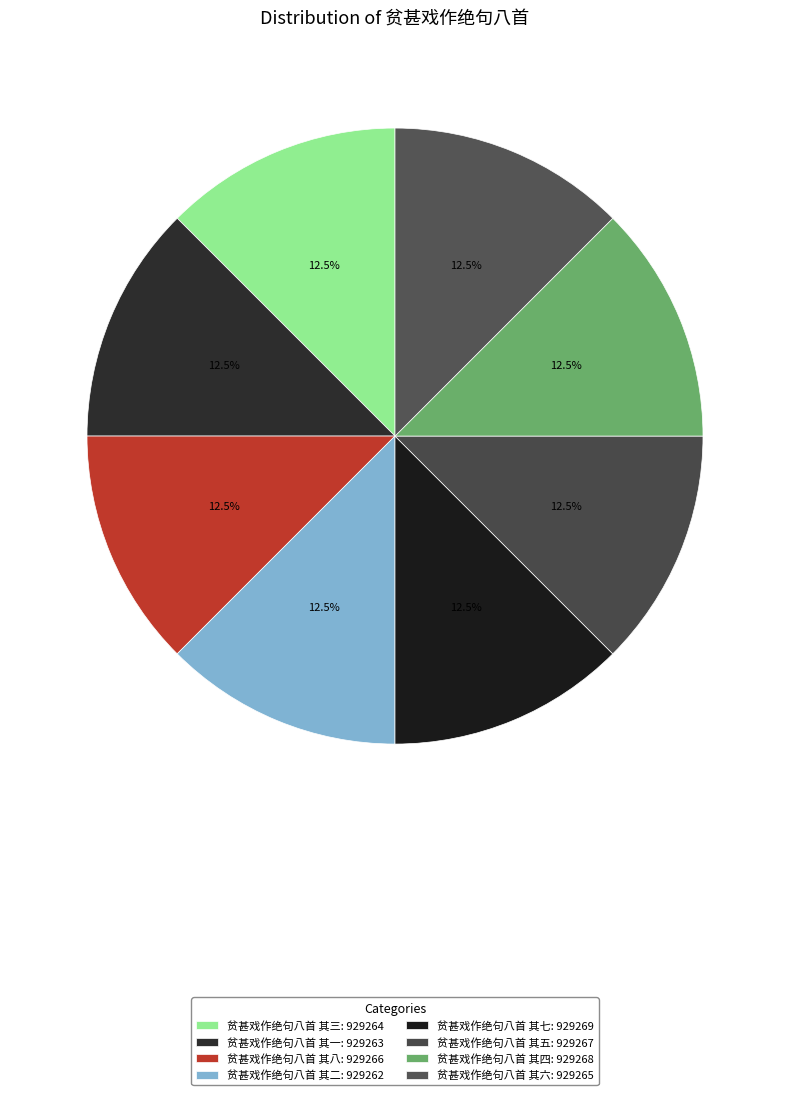

Do 贫甚戏作绝句八首 其八 and 贫甚戏作绝句八首 其四 together represent more than half of the pie?

No